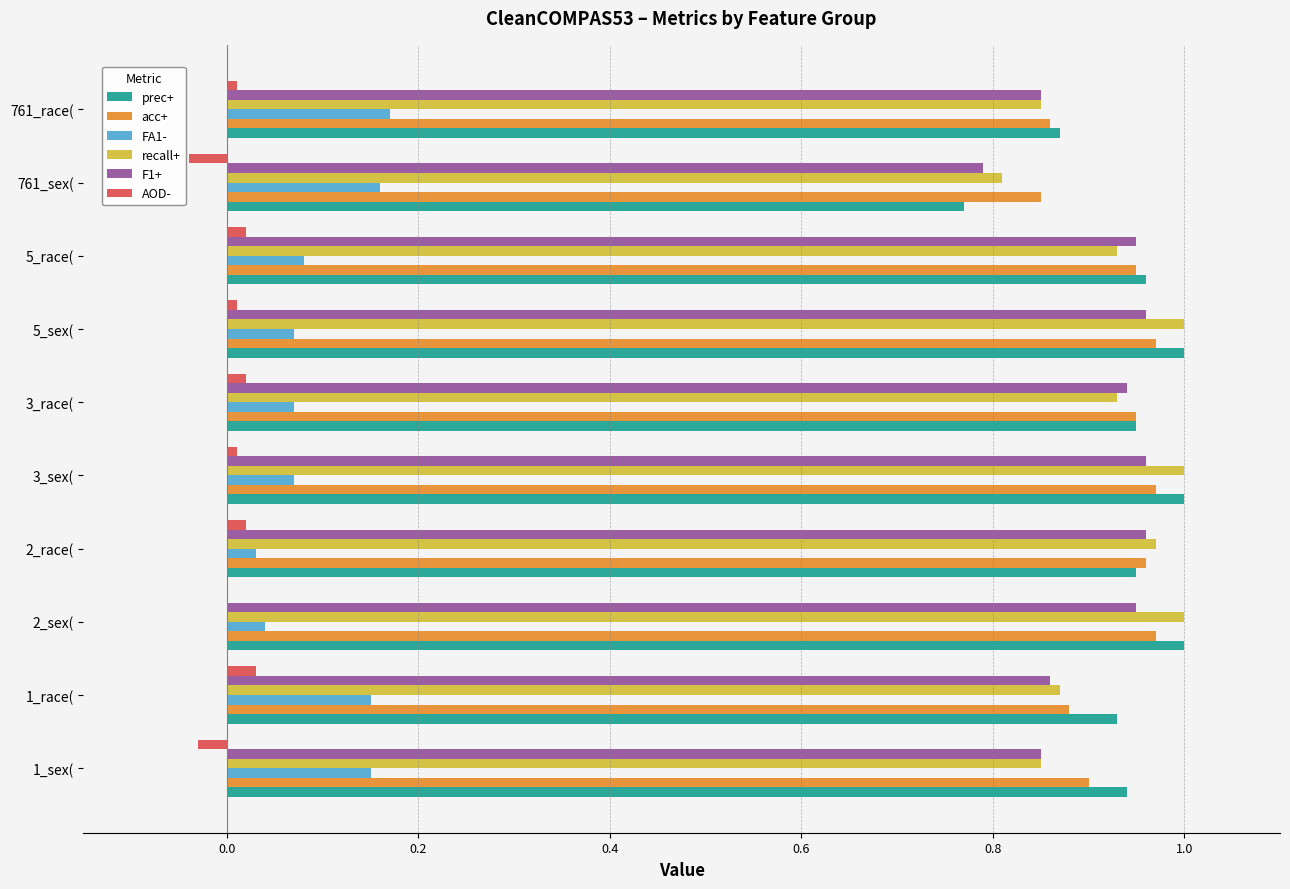

Between 2_sex( and 761_sex(, which series saw the biggest shift?

prec+